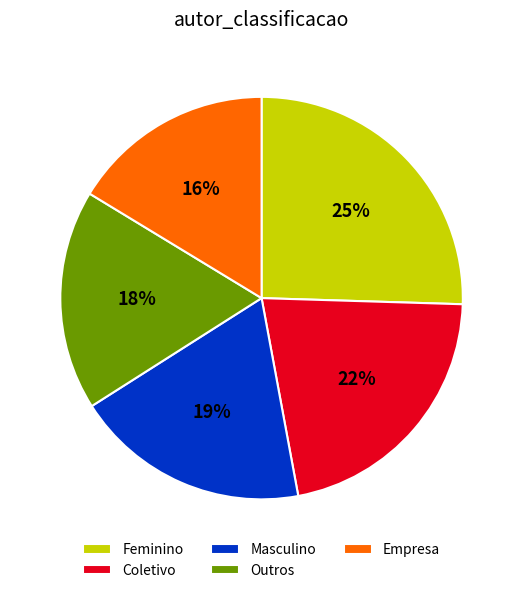

Is the sum of Masculino and Feminino greater than half?

No